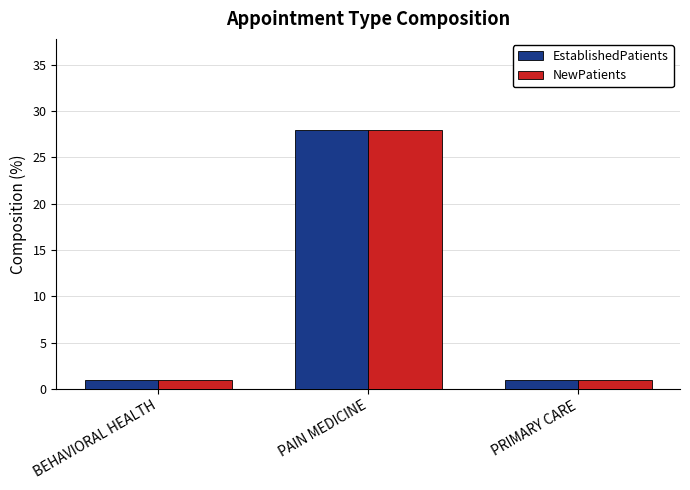

The NewPatients series shows 28 at PAIN MEDICINE. True or false?

True